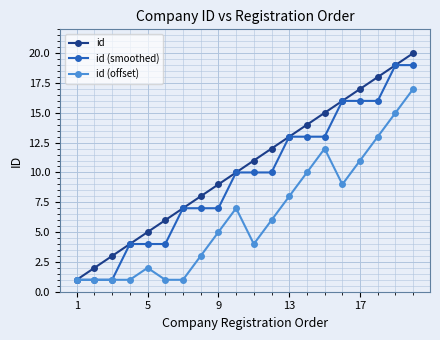

What are all the series names shown in the legend?

id, id (smoothed), id (offset)